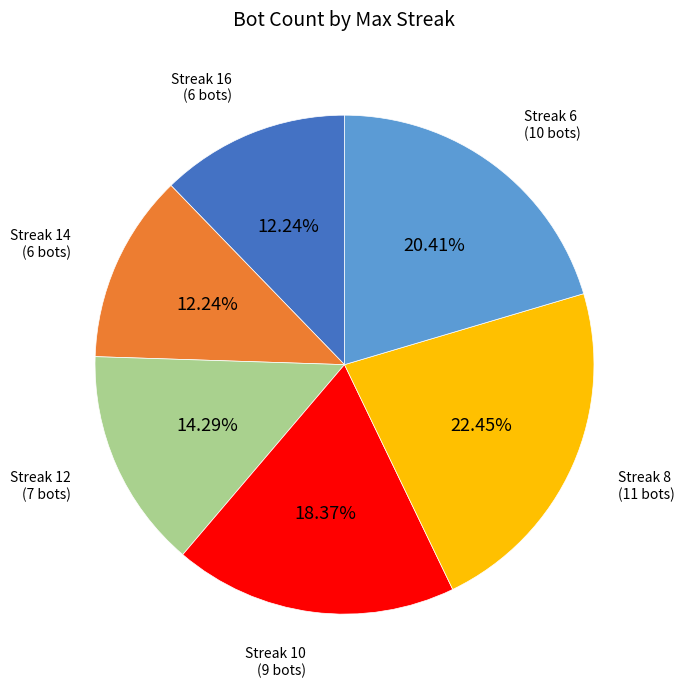

Does any single category account for the majority?

No